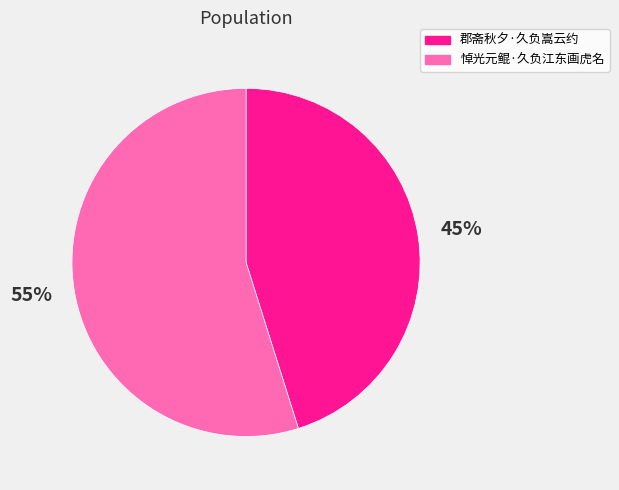

Which category accounts for the majority?

悼光元鲲·久负江东画虎名